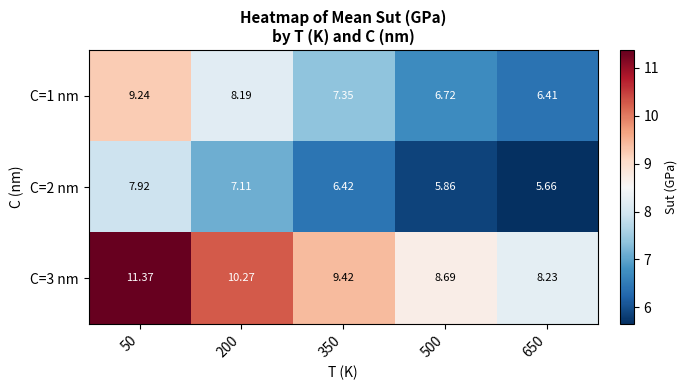

Is the value of C=1 nm at 350 greater than the value of C=3 nm at 500?

No